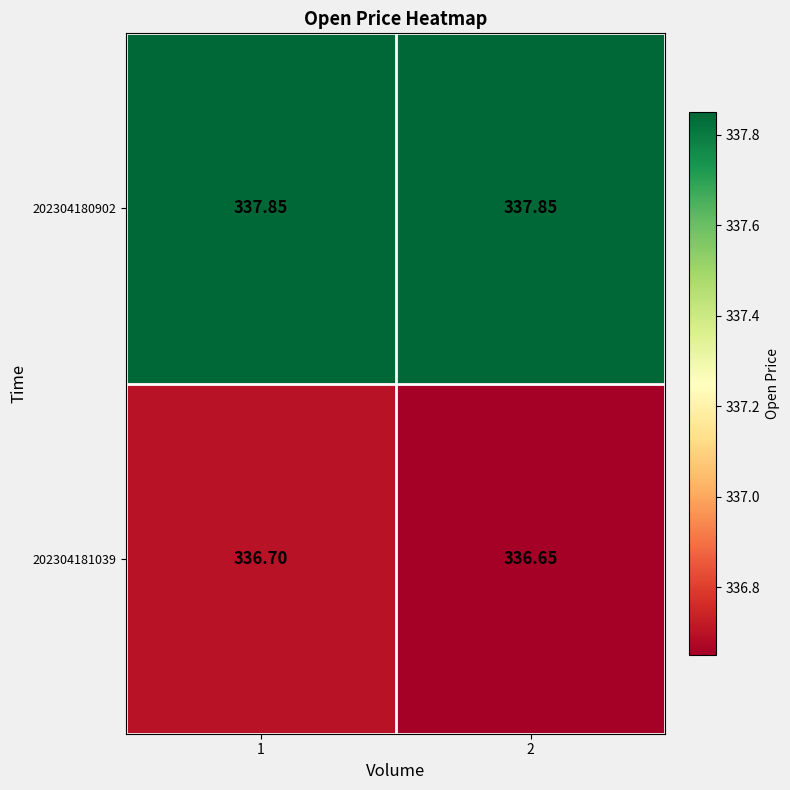

Which label corresponds to the smallest value in the chart?

2